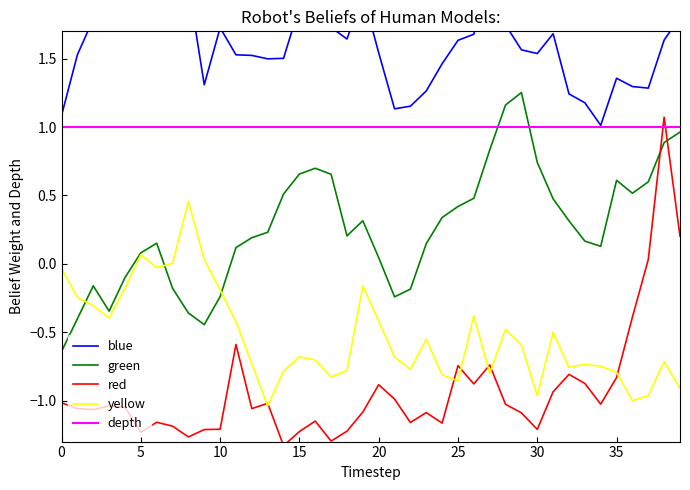

True or false: yellow and depth intersect in this chart.

False